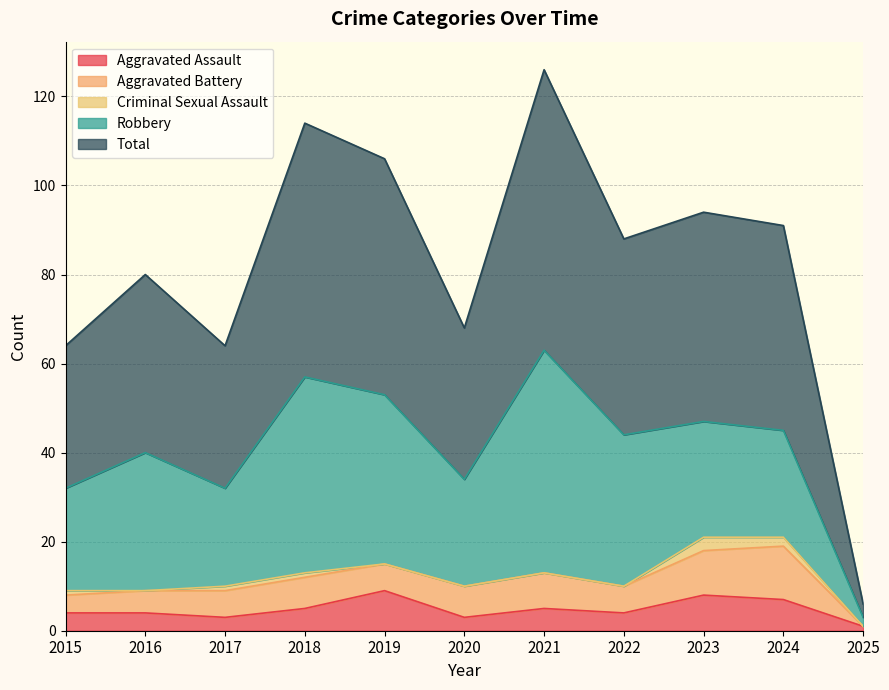

Which label corresponds to the smallest value in the chart?

2025